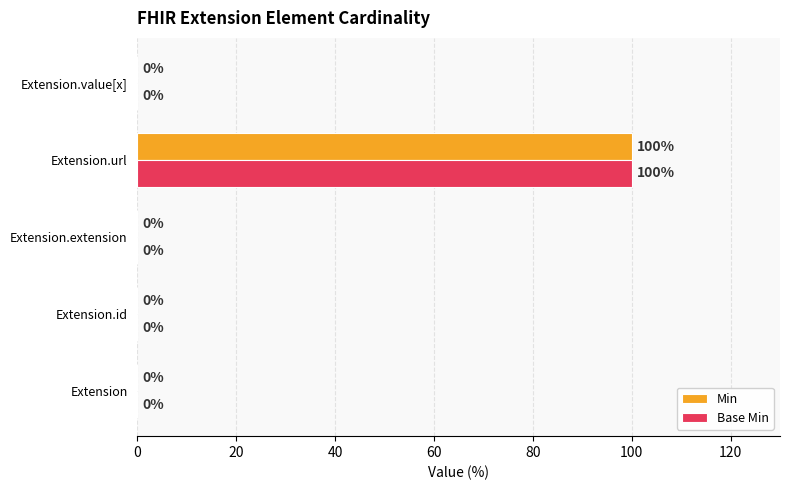

What is the greatest value displayed?

100